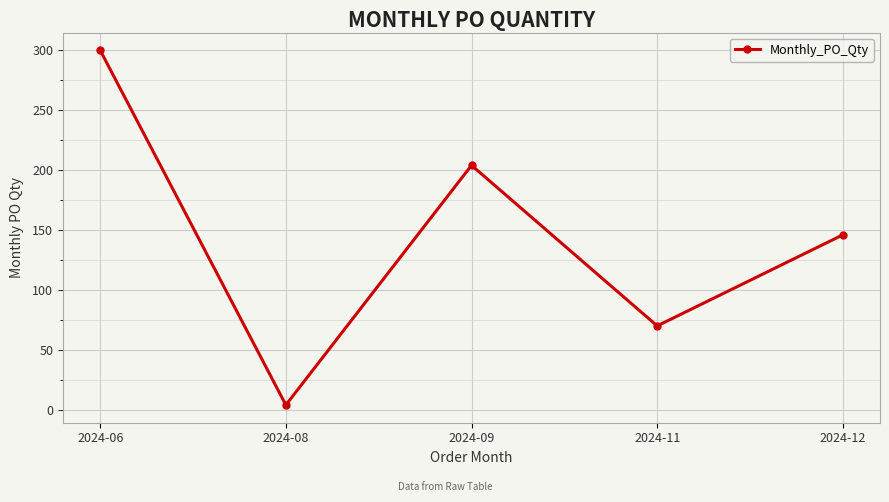

Approximately how many times larger is the value at 2024-09 compared to 2024-06?

0.7